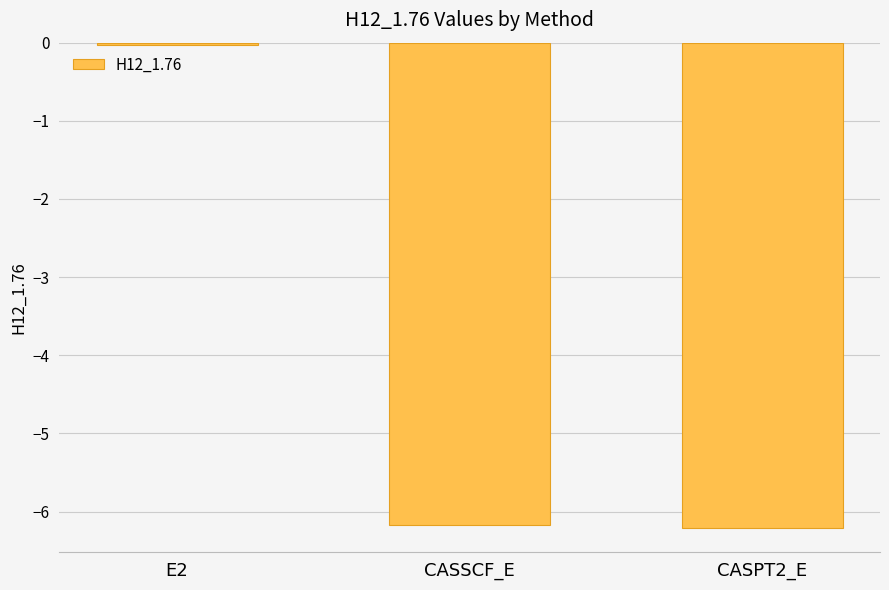

What is the label of the 3rd bar from the right?

E2